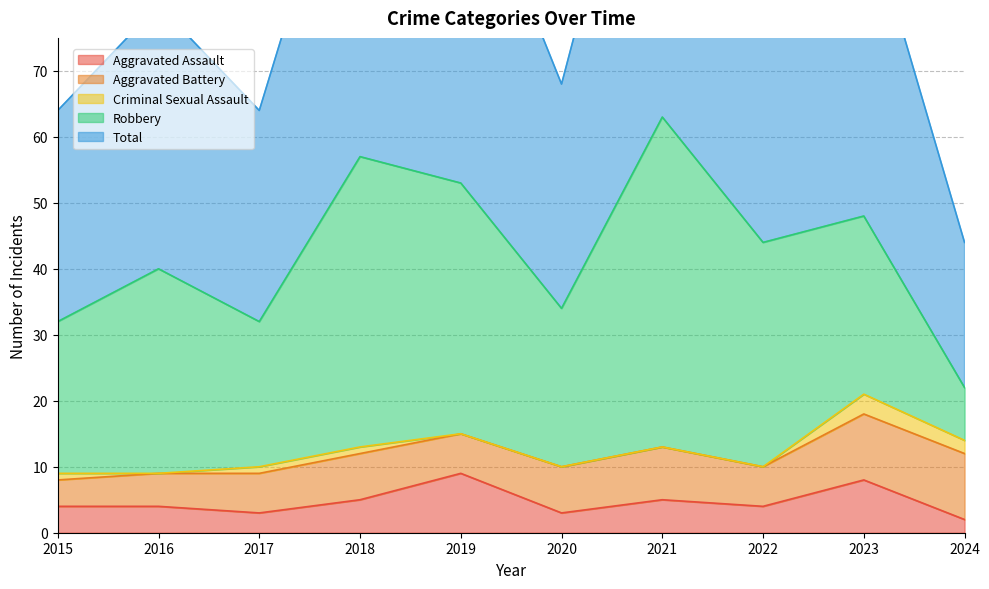

At how many categories does at least one series exceed 62?

1